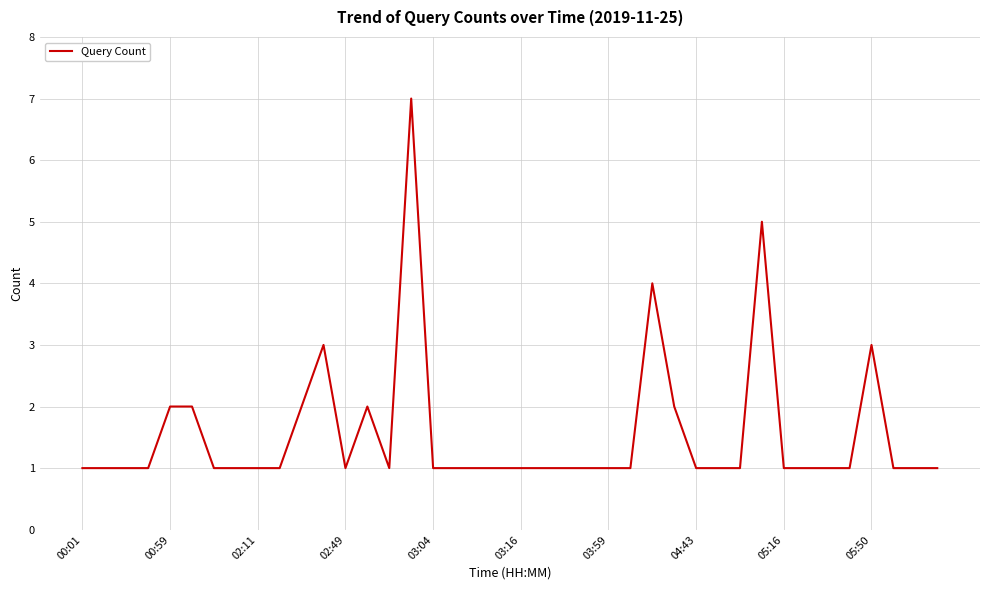

What is the maximum value shown in the chart?

7